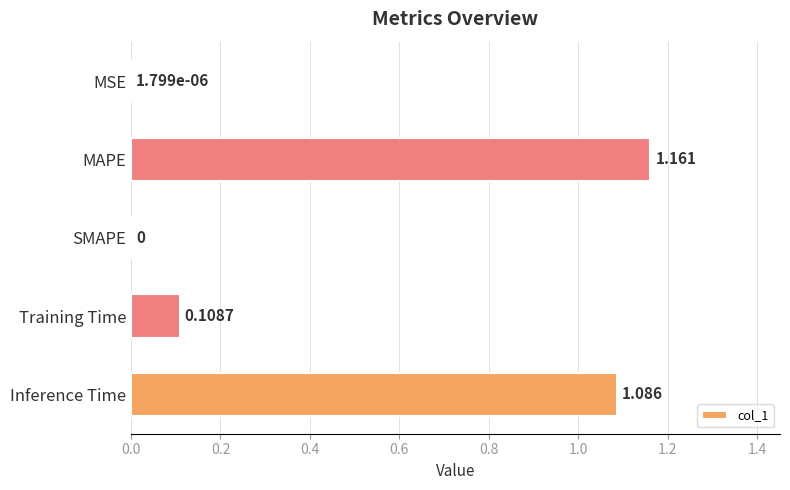

Between Training Time and MSE, which is larger?

Training Time